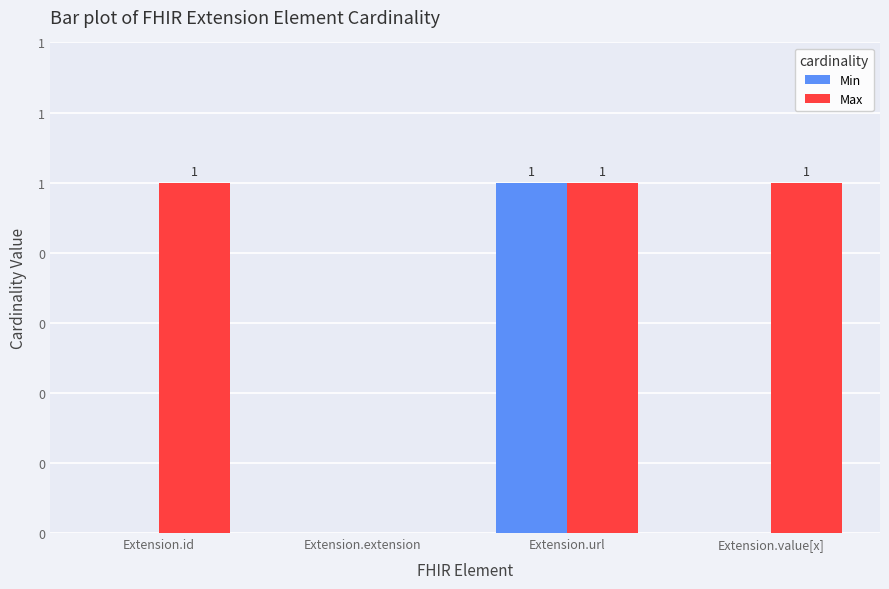

At how many categories does at least one series exceed 0?

3